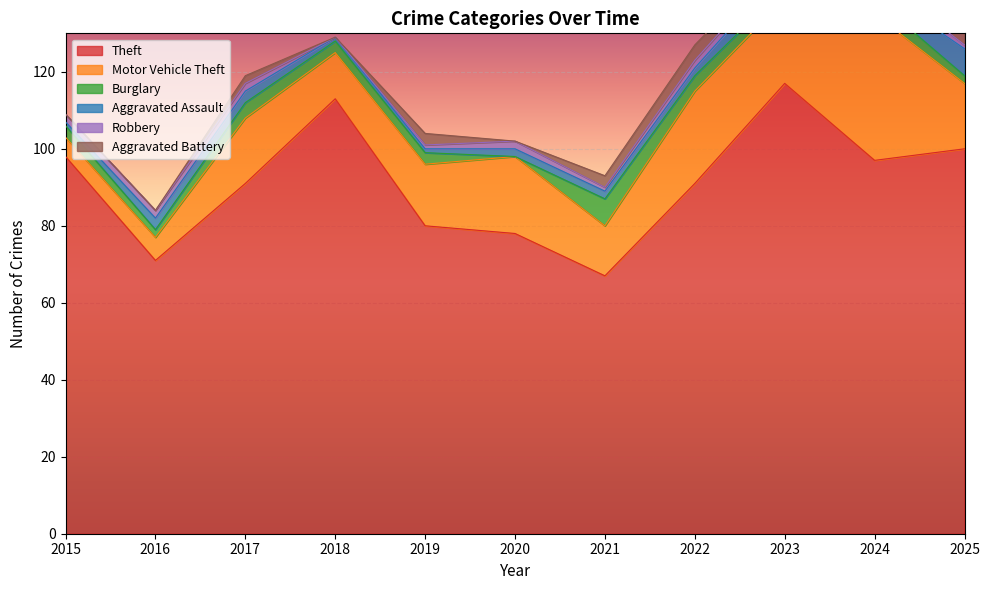

Where is the first local minimum for Aggravated Assault?

2024